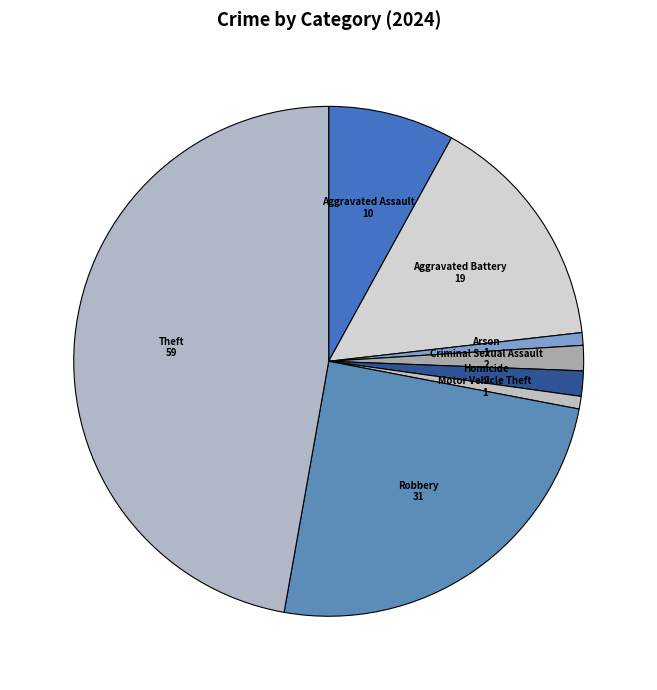

Which has a higher value, Criminal Sexual Assault or Robbery?

Robbery